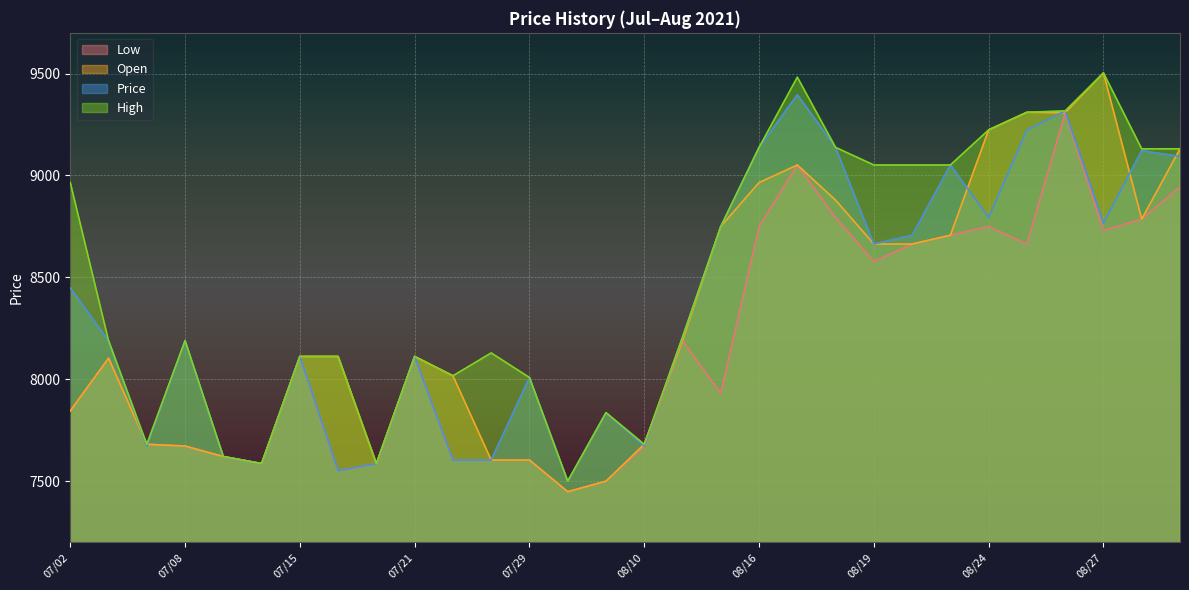

Reading right to left, what are all the values shown in this chart?

Low: 08/31=8944.4	08/30=8786.0	08/27=8730.1	08/26=9307.8	08/25=8663.6	08/24=8749.8	08/23=8706.7	08/20=8663.6	08/19=8577.4	08/18=8792.9	08/17=9051.5	08/16=8749.8	08/13=7930.8	08/11=8189.5	08/10=7672.2	08/05=7499.8	08/02=7448.1	07/29=7603.3	07/27=7603.3	07/22=7603.3	07/21=8111.9	07/20=7586.0	07/19=7551.5	07/15=8111.9	07/13=7586.0	07/12=7620.5	07/08=7672.2	07/06=7680.8	07/05=8103.2	07/02=7844.6
Open: 08/31=9130.7	08/30=8786.0	08/27=9503.4	08/26=9307.8	08/25=9310.1	08/24=9223.9	08/23=8706.7	08/20=8663.6	08/19=8663.6	08/18=8879.1	08/17=9051.5	08/16=8965.3	08/13=8749.8	08/11=8189.5	08/10=7680.8	08/05=7499.8	08/02=7448.1	07/29=7603.3	07/27=7603.3	07/22=8017.0	07/21=8111.9	07/20=7586.0	07/19=8111.9	07/15=8111.9	07/13=7586.0	07/12=7620.5	07/08=7672.2	07/06=7680.8	07/05=8103.2	07/02=7844.6
Price: 08/31=9093.5	08/30=9121.4	08/27=8767.4	08/26=9317.1	08/25=9223.9	08/24=8792.9	08/23=9051.5	08/20=8706.7	08/19=8663.6	08/18=9137.7	08/17=9396.3	08/16=9137.7	08/13=8749.8	08/11=8206.7	08/10=7672.2	08/05=7836.0	08/02=7499.8	07/29=8008.4	07/27=7603.3	07/22=7603.3	07/21=8111.9	07/20=7586.0	07/19=7551.5	07/15=8111.9	07/13=7586.0	07/12=7620.5	07/08=8189.5	07/06=7672.2	07/05=8189.5	07/02=8448.1
High: 08/31=9130.7	08/30=9130.7	08/27=9503.4	08/26=9317.1	08/25=9310.1	08/24=9223.9	08/23=9051.5	08/20=9051.5	08/19=9051.5	08/18=9137.7	08/17=9482.5	08/16=9137.7	08/13=8749.8	08/11=8206.7	08/10=7680.8	08/05=7836.0	08/02=7499.8	07/29=8008.4	07/27=8129.1	07/22=8017.0	07/21=8111.9	07/20=7586.0	07/19=8111.9	07/15=8111.9	07/13=7586.0	07/12=7620.5	07/08=8189.5	07/06=7680.8	07/05=8189.5	07/02=8965.3